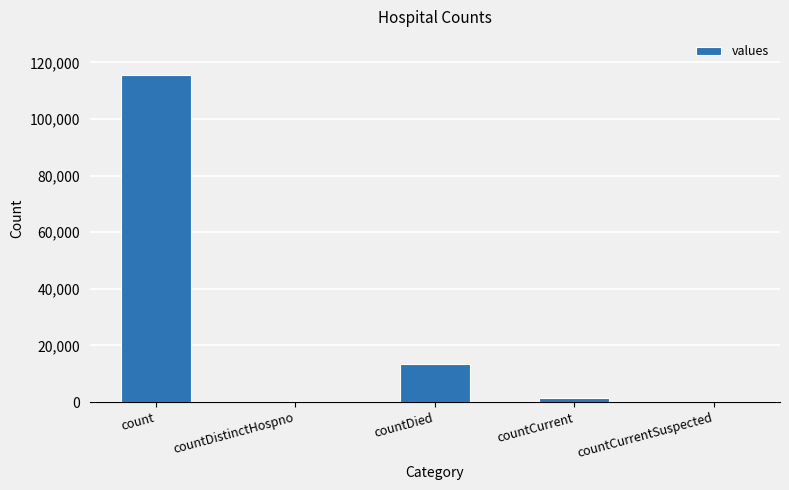

What is the maximum value shown in the chart?

115379